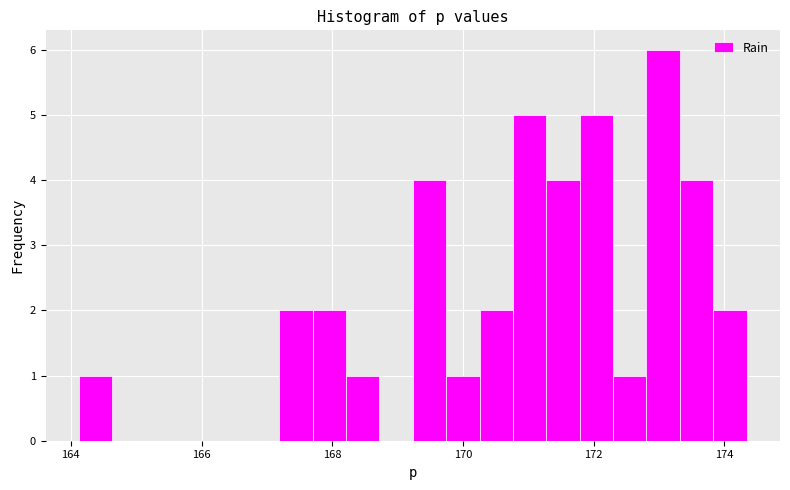

Around what value on the x-axis is the tallest bar? Give the approximate position of its centre, as read against the axis.

173.0